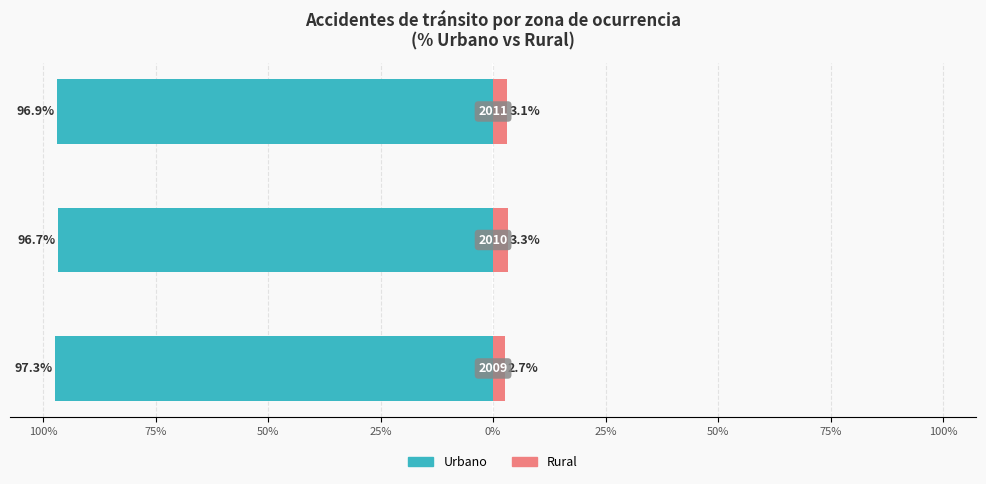

What is the value of the Urbano bar at the 2nd from the left?

-96.7